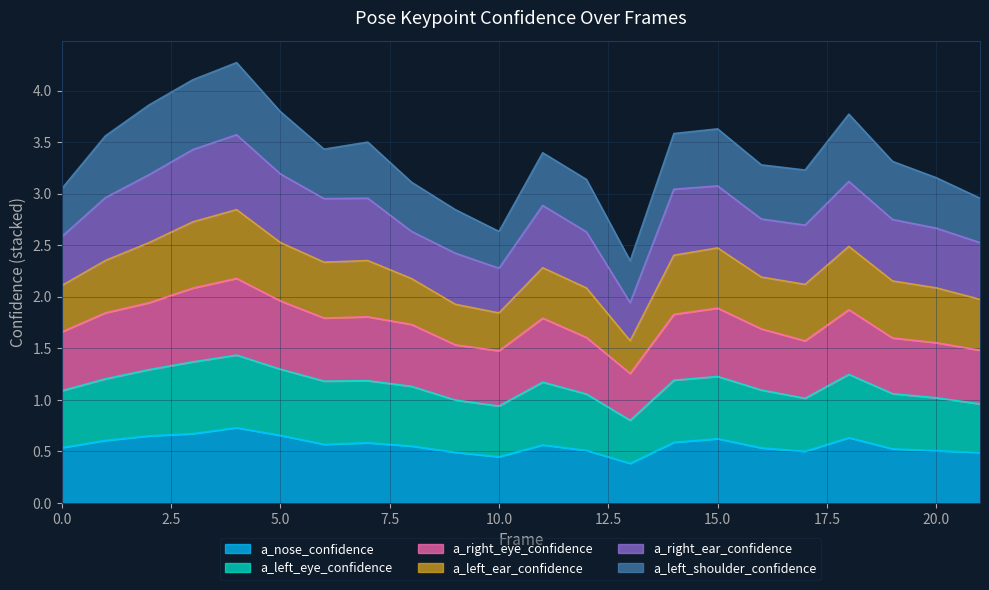

How many categories are shown in the chart?

22